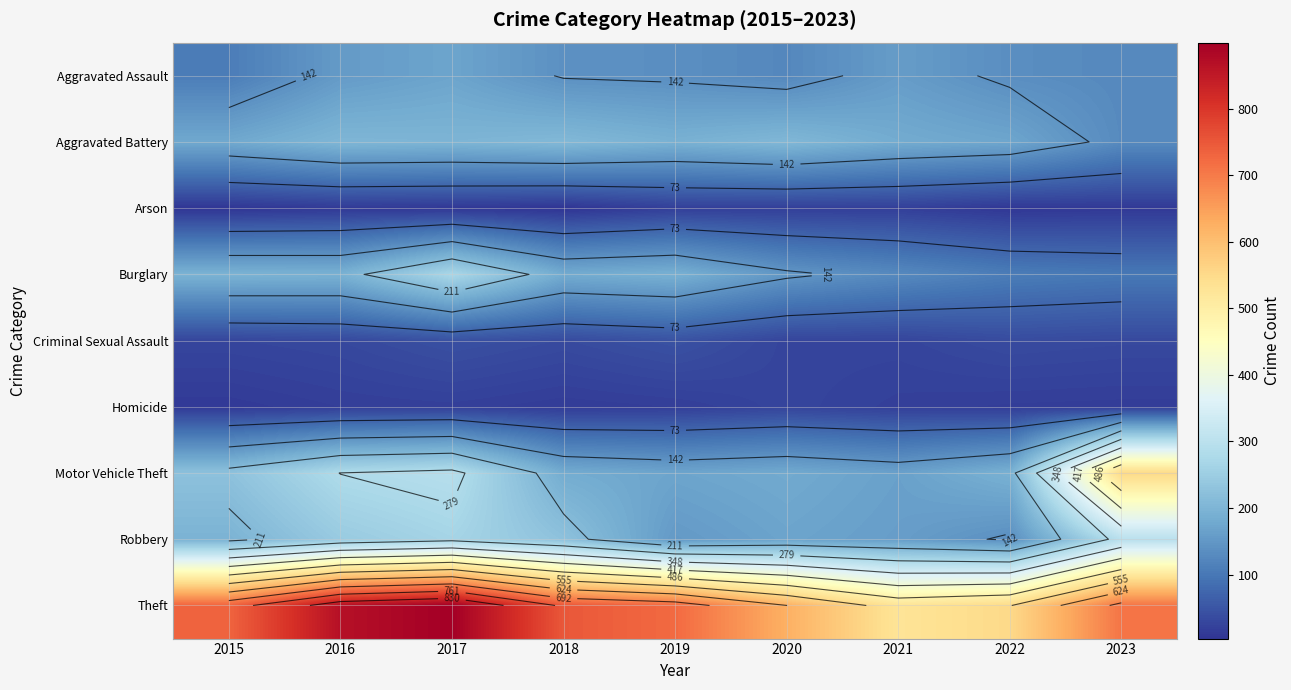

What is the total value across all series at 2023?

1978